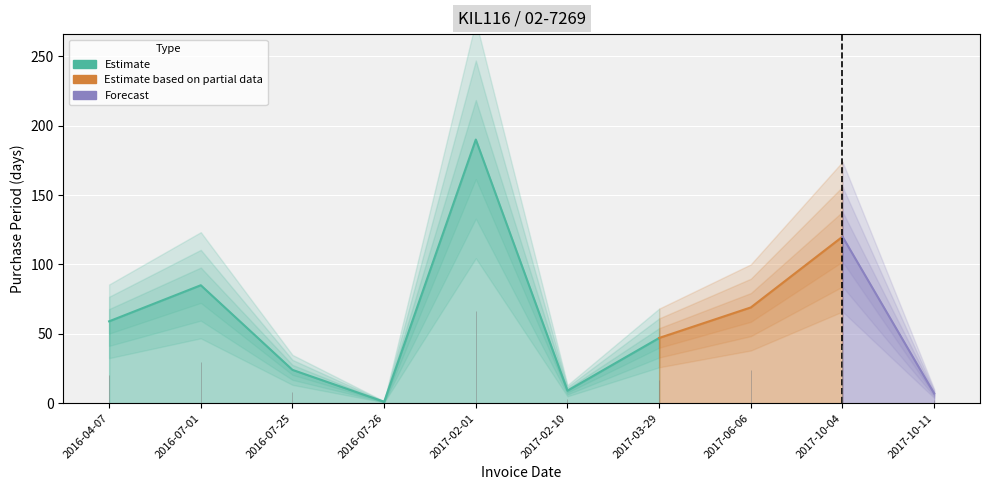

What is the average value?

61